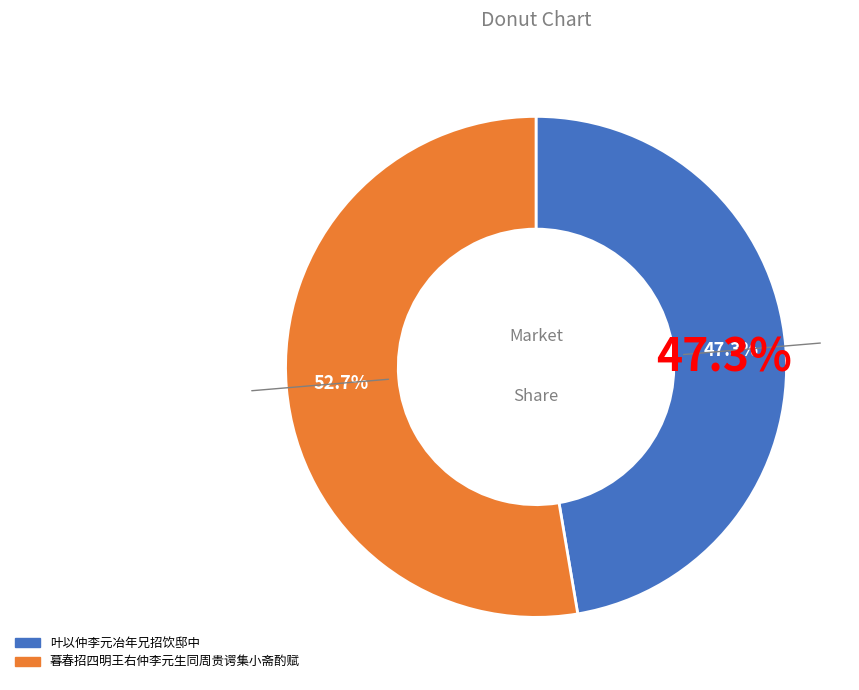

To the nearest percent, what is the combined percentage of 叶以仲李元冶年兄招饮邸中 and 暮春招四明王右仲李元生同周贵谔集小斋酌赋?

100%